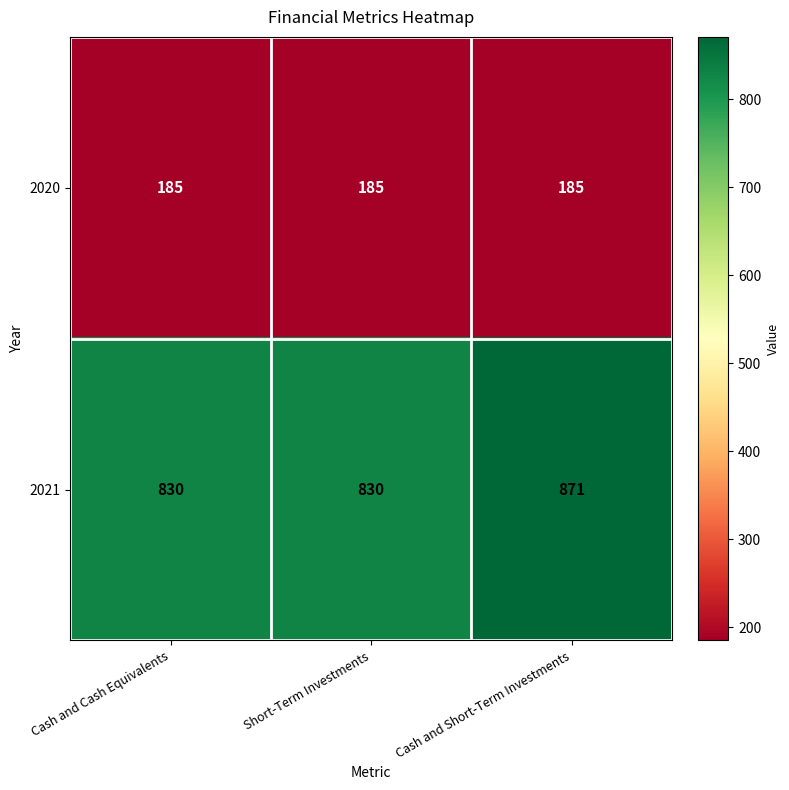

Is it true that 2020 equals 311 at Cash and Cash Equivalents?

False